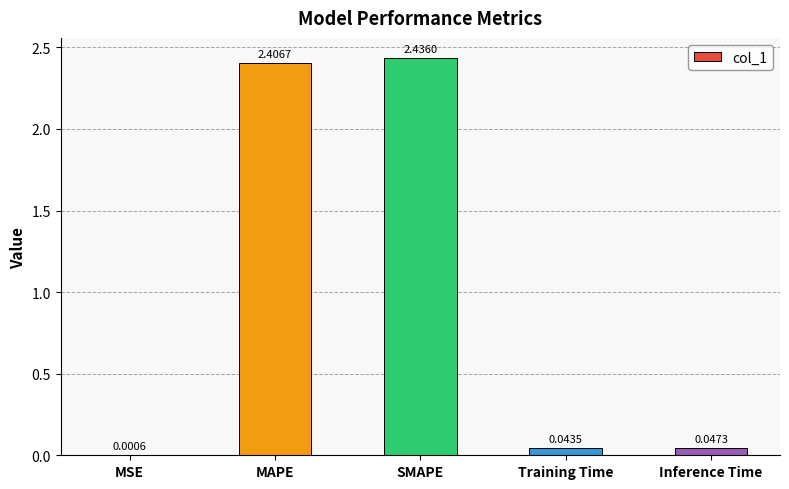

At which label is the value closest to 1?

Inference Time